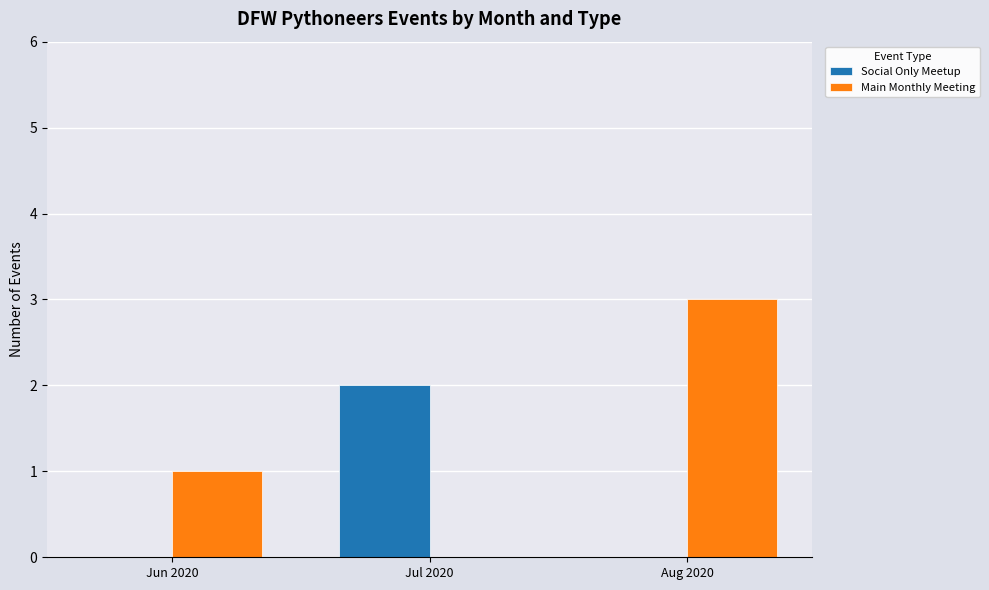

The value of Main Monthly Meeting at Jun 2020 is 2. True or false?

False